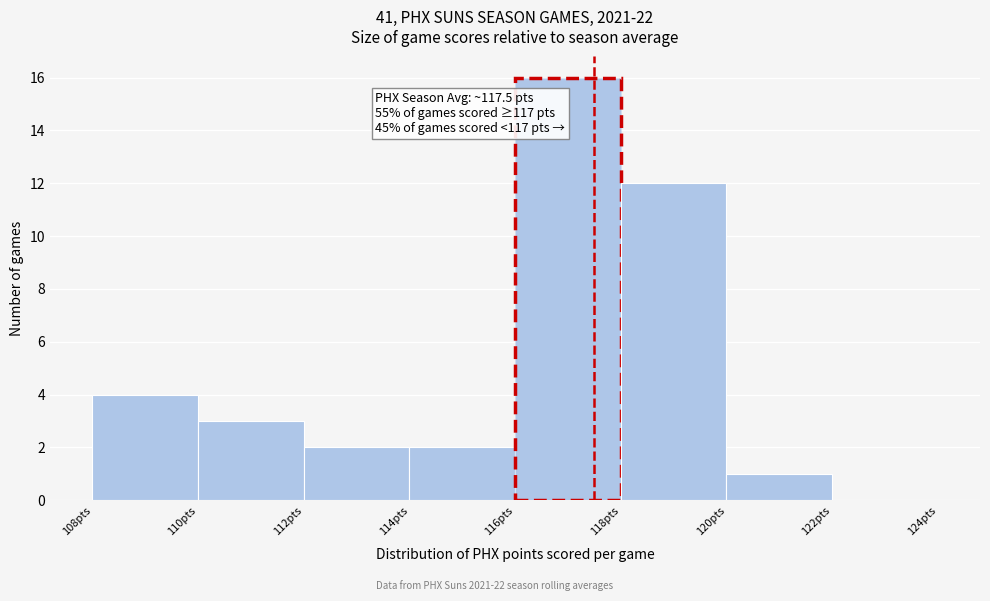

Over which range of the x-axis is the bar tallest?

116 to 118